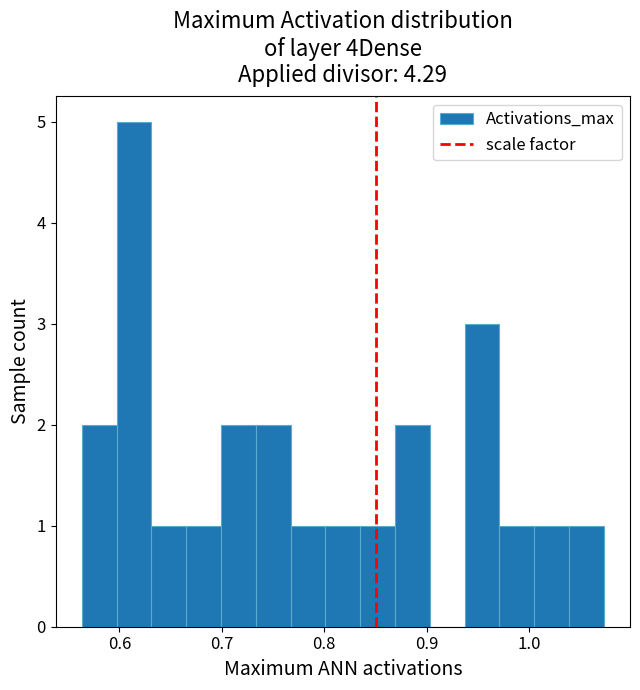

Read against the x-axis, roughly where is the centre of the tallest bar?

0.61